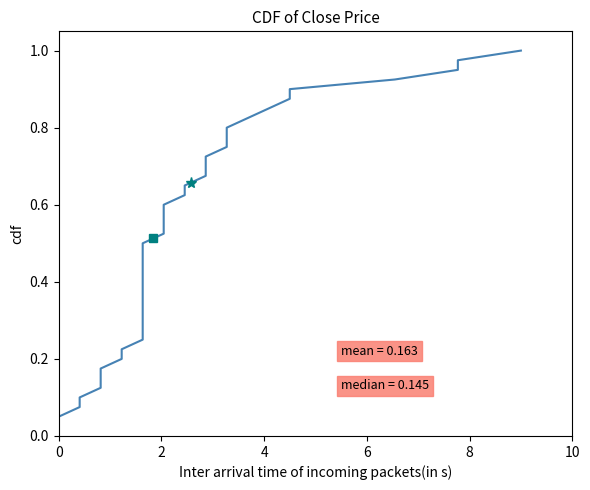

What is the value of the 26th point from the left?

0.7